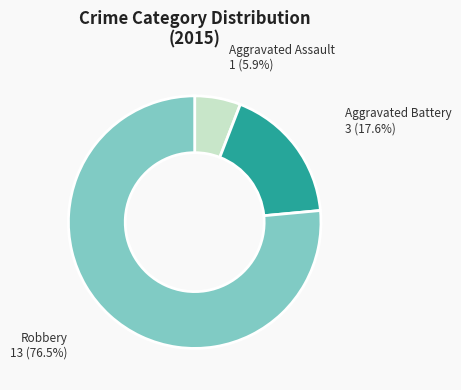

Is there a majority slice in this chart?

Yes